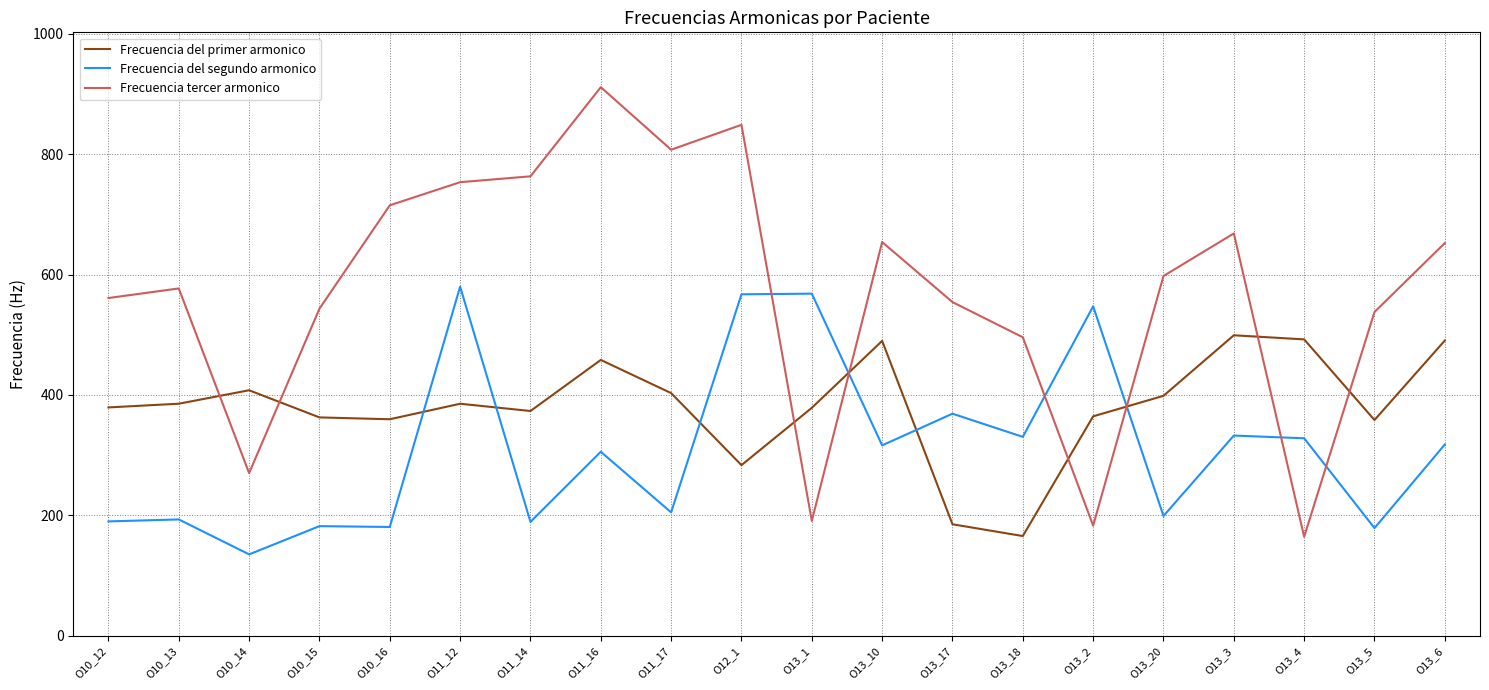

What is the smallest value displayed?

135.0